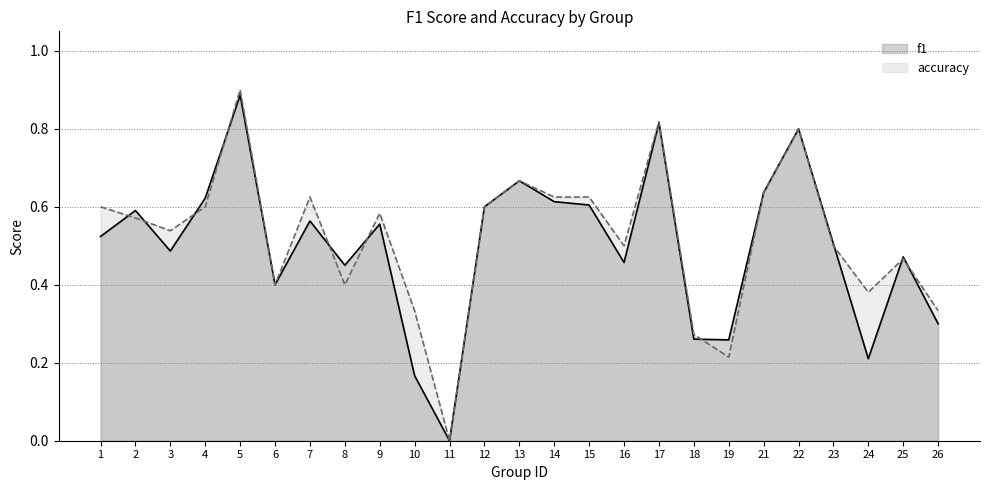

At which label does accuracy reach its minimum?

11